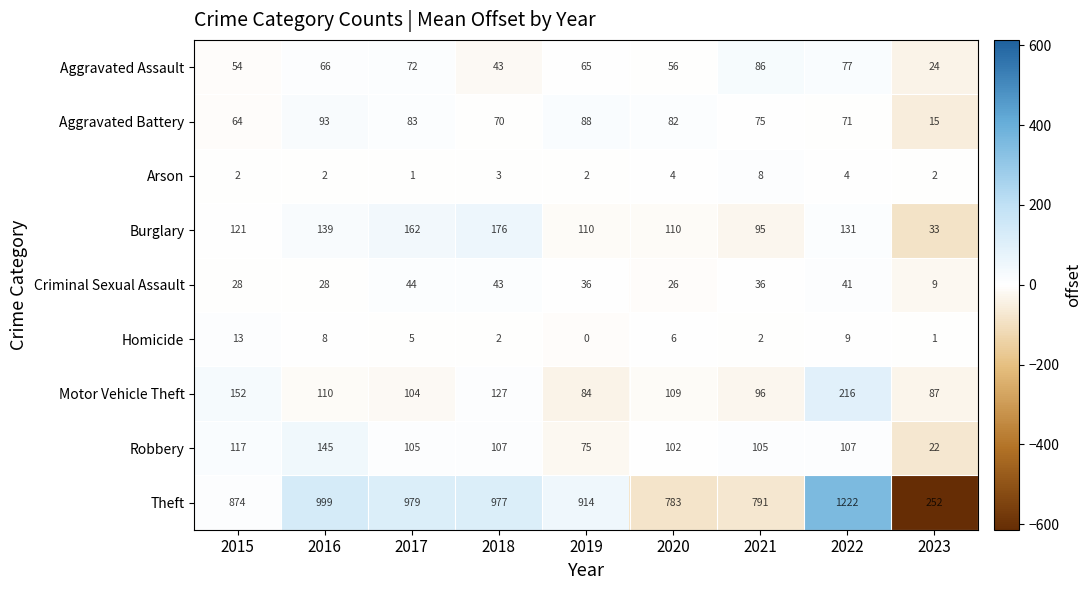

The Homicide series shows 4 at 2022. True or false?

False